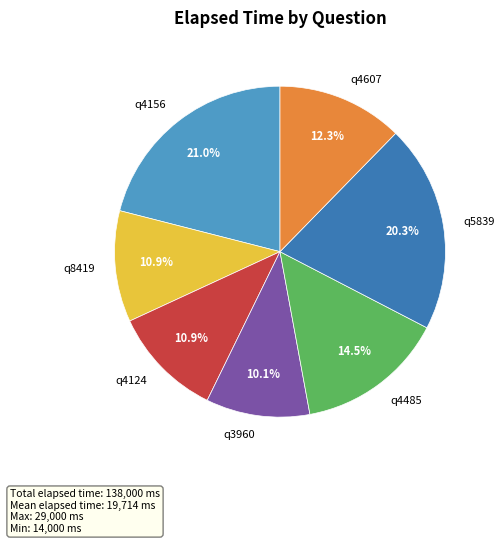

Does any single category account for the majority?

No